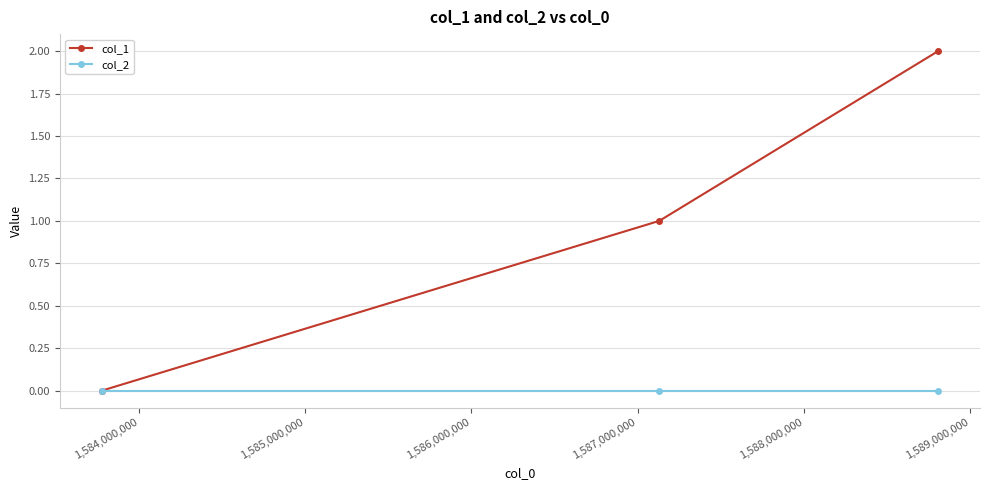

What are all the series names shown in the legend?

col_1, col_2